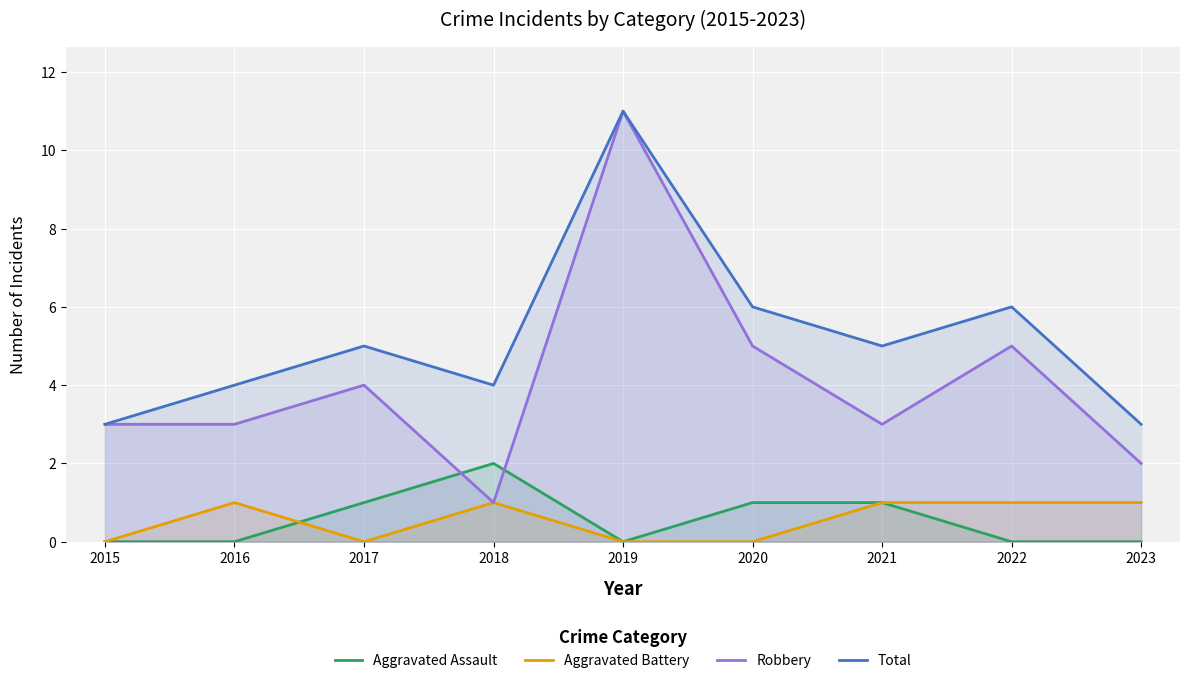

Rank the categories by Aggravated Battery value from highest to lowest.

2016, 2018, 2021, 2022, 2023, 2015, 2017, 2019, 2020